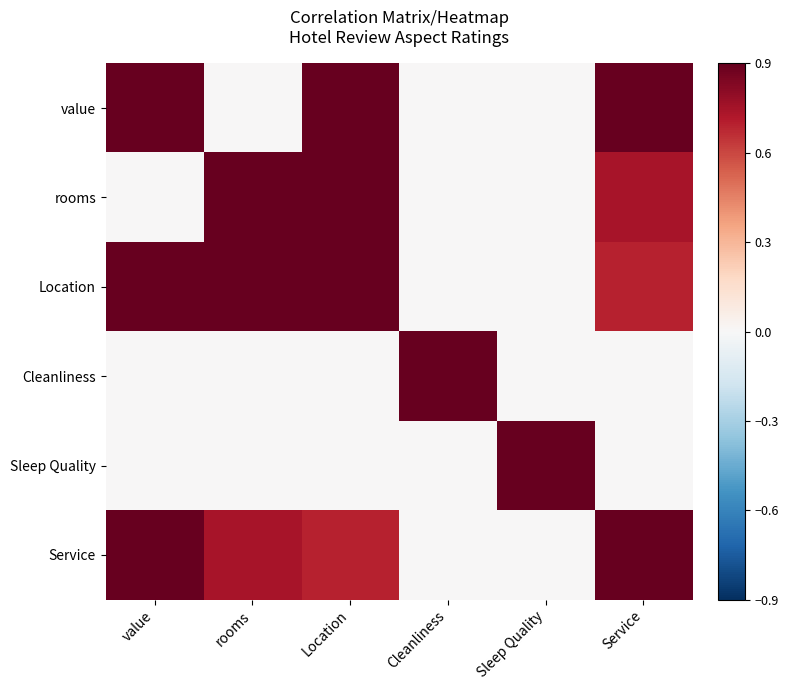

Reading left to right, what are all the values shown in this chart?

value: value=1.0	rooms=0.0	Location=1.0	Cleanliness=0.0	Sleep Quality=0.0	Service=1.0
rooms: value=0.0	rooms=1.0	Location=0.9	Cleanliness=0.0	Sleep Quality=0.0	Service=0.7
Location: value=1.0	rooms=0.9	Location=1.0	Cleanliness=0.0	Sleep Quality=0.0	Service=0.7
Cleanliness: value=0.0	rooms=0.0	Location=0.0	Cleanliness=1.0	Sleep Quality=0.0	Service=0.0
Sleep Quality: value=0.0	rooms=0.0	Location=0.0	Cleanliness=0.0	Sleep Quality=1.0	Service=0.0
Service: value=1.0	rooms=0.7	Location=0.7	Cleanliness=0.0	Sleep Quality=0.0	Service=1.0